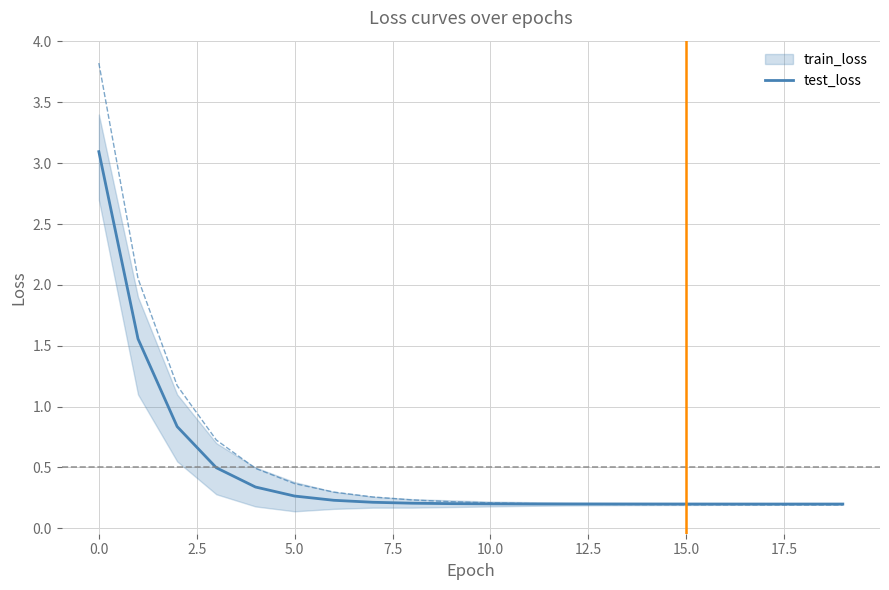

Rank the series by their maximum value, from highest to lowest.

test_loss, train_loss